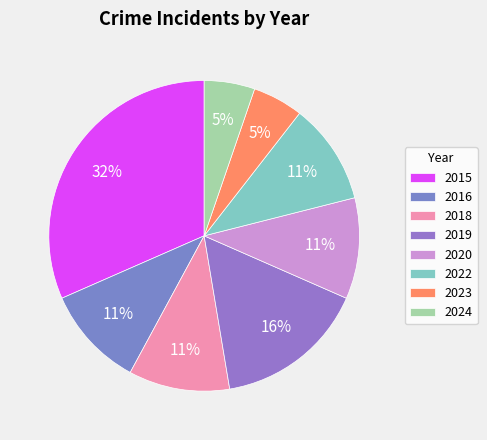

What is the smallest slice in the pie chart?

2023